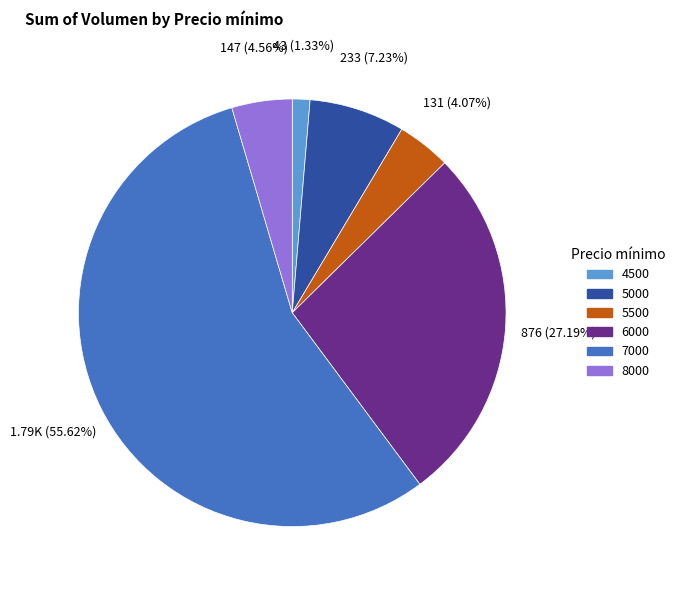

Between 6000 and 4500, which is larger?

6000